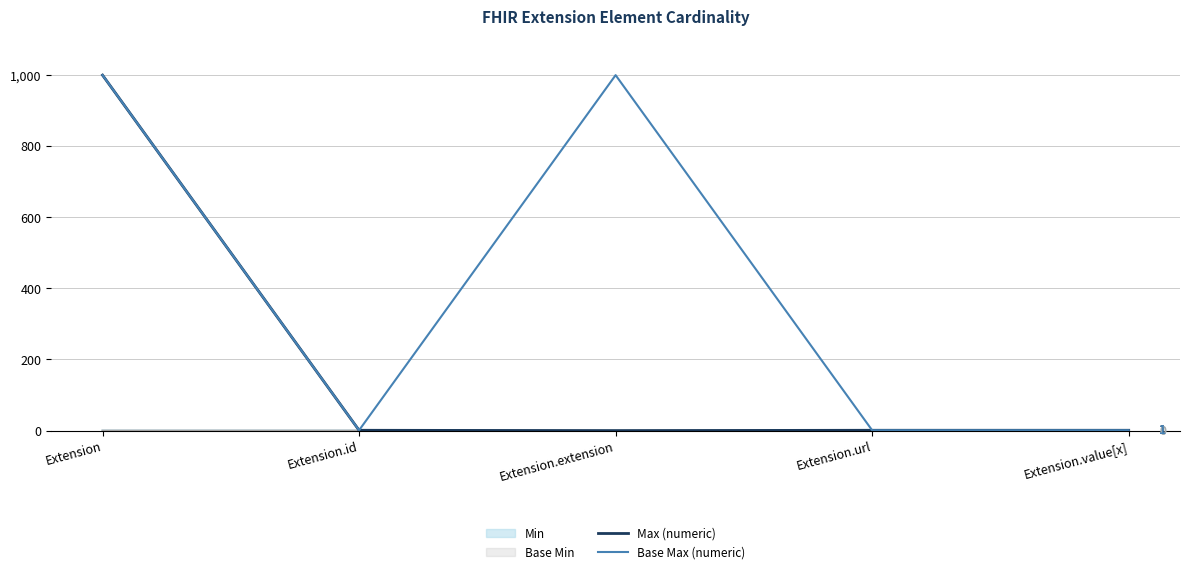

True or false: Base Max (numeric) and Max (numeric) intersect in this chart.

False